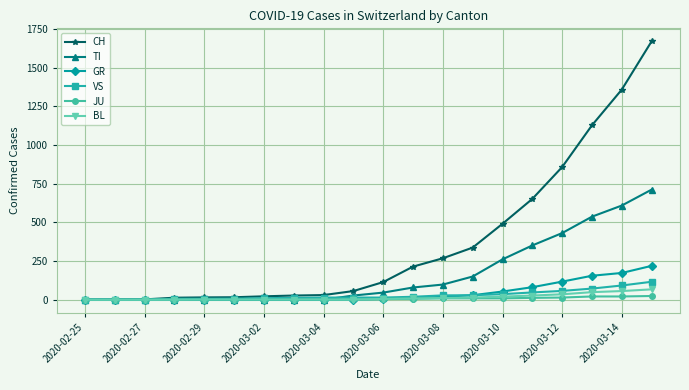

How many data points in TI are less than 46?

10